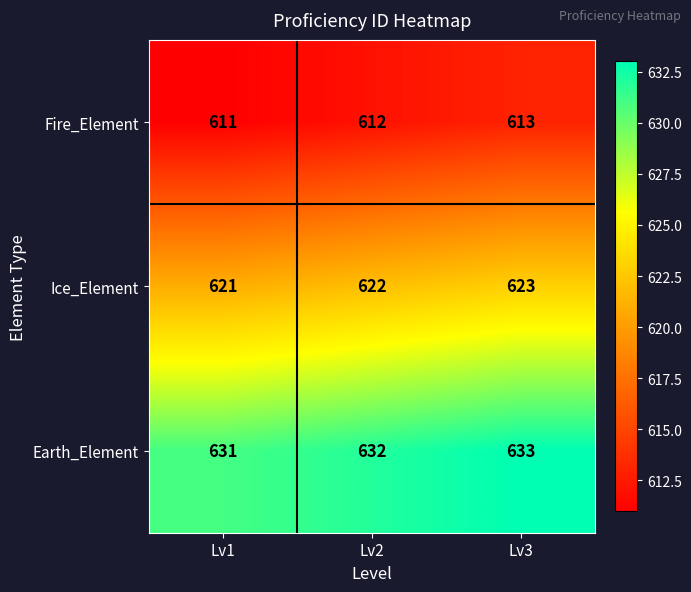

At how many categories does at least one series exceed 614?

3